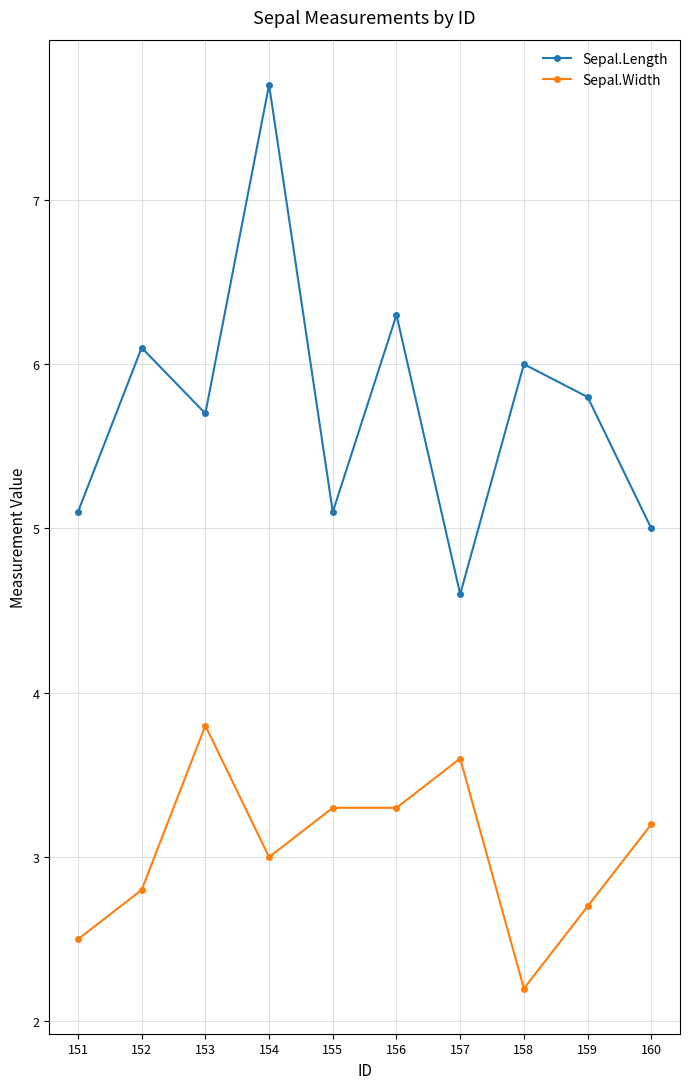

True or false: Sepal.Width has a value of 1.1 at 160.

False